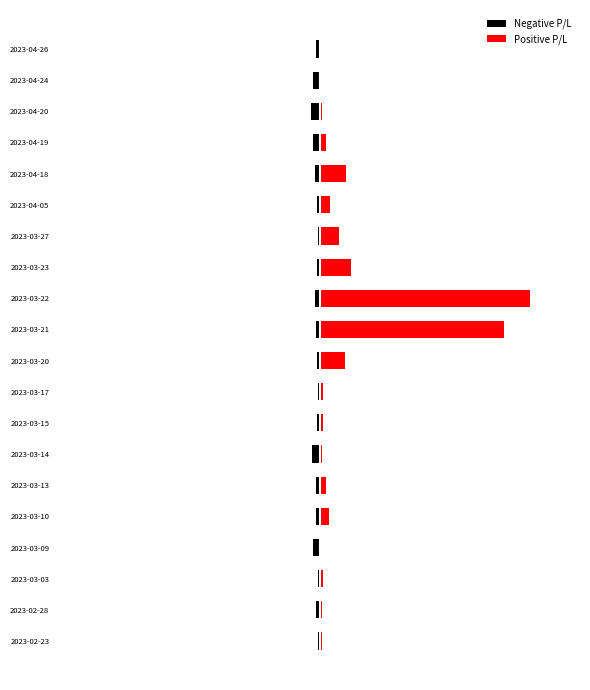

What is the average value of the Negative P/L series?

-32.9